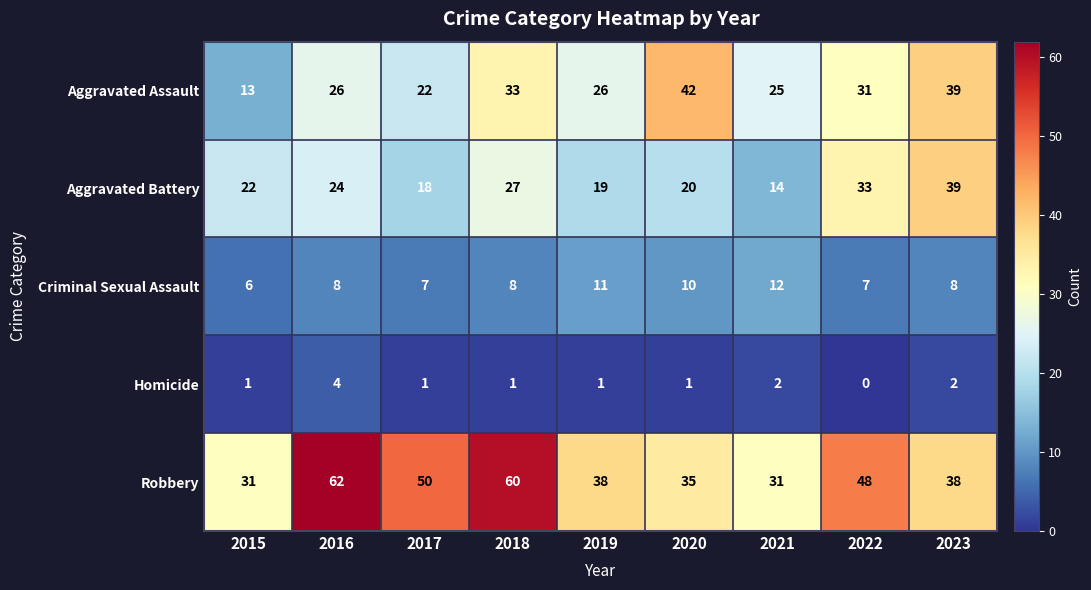

What is the greatest value displayed?

62